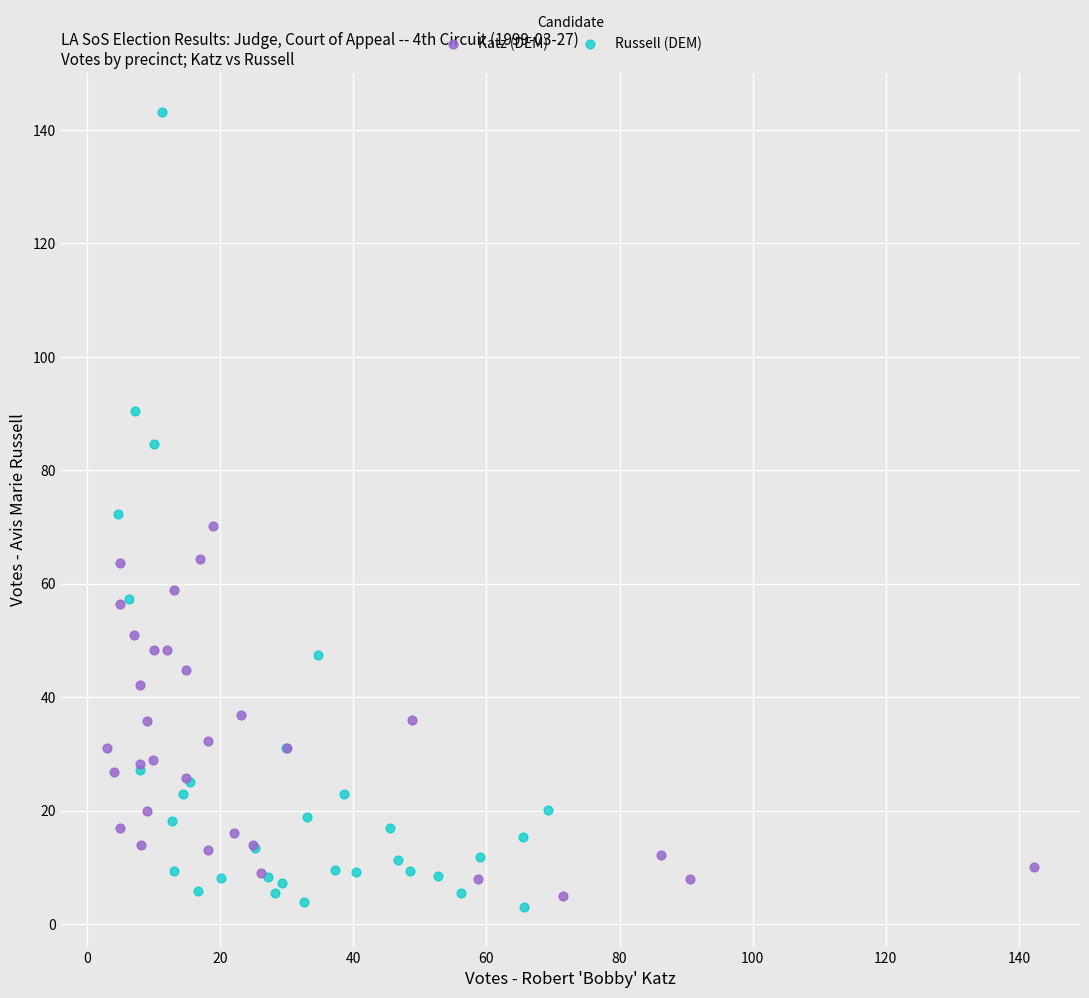

Which series reaches the minimum Y coordinate?

Russell (DEM)